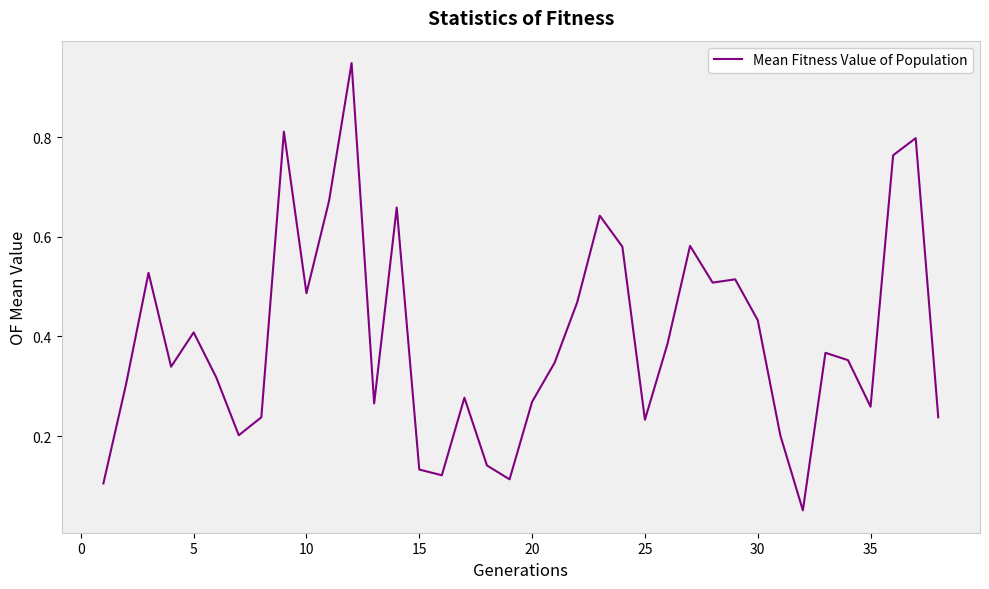

Is it true that the value at 35 is 0.4?

False